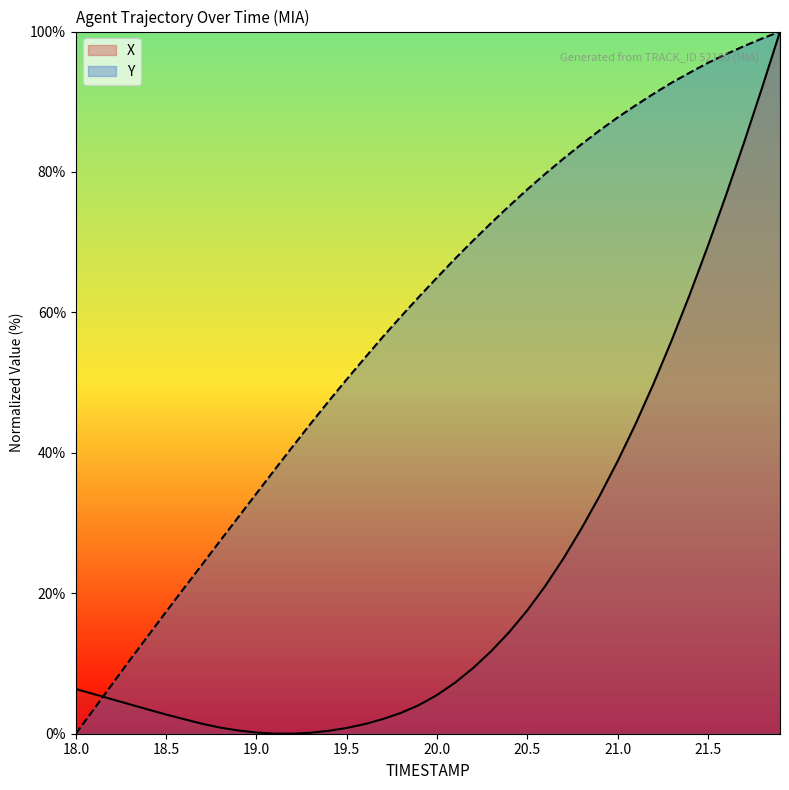

Reading right to left, list all the values displayed in this chart.

X: 21.9=100.0	21.8=91.9	21.7=84.1	21.6=76.6	21.5=69.4	21.4=62.5	21.3=56.0	21.2=49.9	21.1=44.1	21.0=38.8	20.9=33.8	20.8=29.2	20.7=24.9	20.6=21.0	20.5=17.6	20.4=14.5	20.3=11.7	20.2=9.3	20.1=7.3	20.0=5.5	19.9=4.1	19.8=3.0	19.7=2.1	19.6=1.4	19.5=0.8	19.4=0.4	19.3=0.1	19.2=0.0	19.1=0.0	19.0=0.2	18.9=0.5	18.8=0.9	18.7=1.4	18.6=2.1	18.5=2.7	18.4=3.4	18.3=4.2	18.2=4.9	18.1=5.6	18.0=6.4
Y: 21.9=100.0	21.8=99.0	21.7=97.9	21.6=96.8	21.5=95.5	21.4=94.1	21.3=92.7	21.2=91.1	21.1=89.5	21.0=87.8	20.9=85.9	20.8=83.9	20.7=81.9	20.6=79.7	20.5=77.5	20.4=75.2	20.3=72.7	20.2=70.2	20.1=67.6	20.0=64.9	19.9=62.2	19.8=59.4	19.7=56.5	19.6=53.5	19.5=50.5	19.4=47.3	19.3=44.1	19.2=40.9	19.1=37.6	19.0=34.2	18.9=30.9	18.8=27.5	18.7=24.1	18.6=20.8	18.5=17.4	18.4=13.9	18.3=10.5	18.2=7.0	18.1=3.5	18.0=0.0